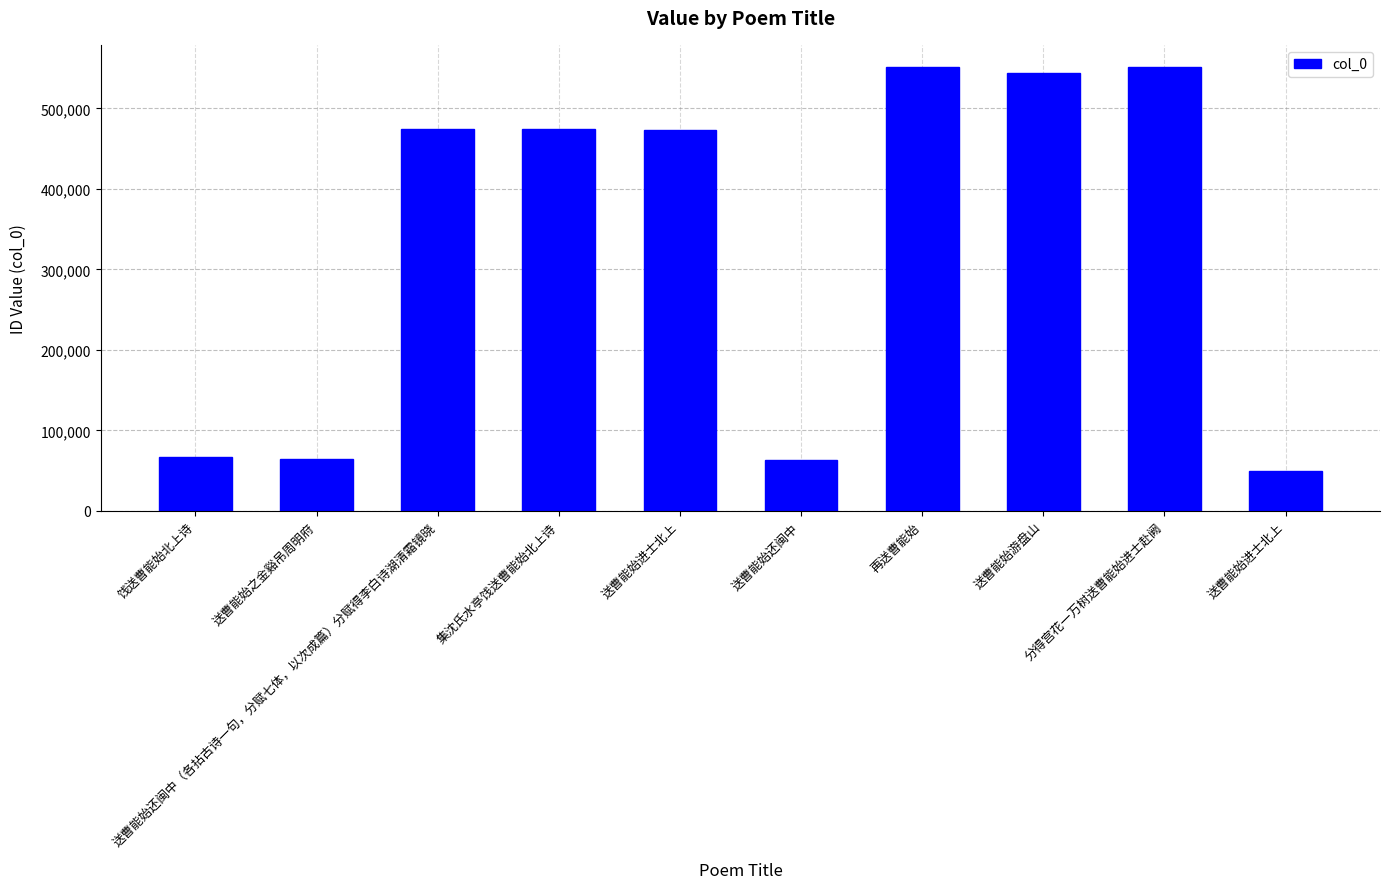

What is the ratio of the value at 送曹能始游盘山 to the value at 再送曹能始?

1.0